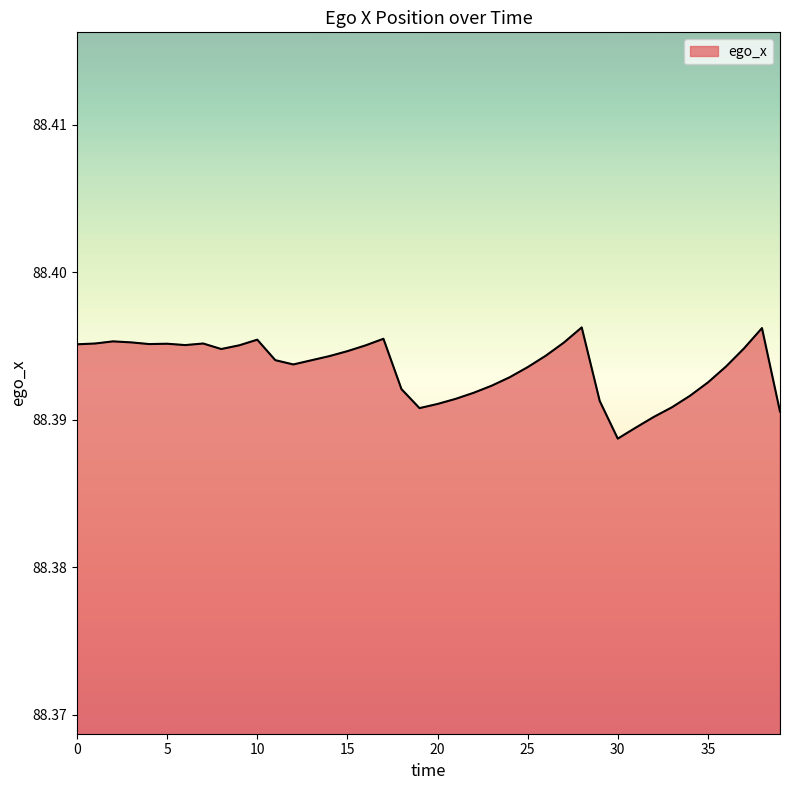

Reading left to right, what are all the values shown in this chart?

0=88.4	1=88.4	2=88.4	3=88.4	4=88.4	5=88.4	6=88.4	7=88.4	8=88.4	9=88.4	10=88.4	11=88.4	12=88.4	13=88.4	14=88.4	15=88.4	16=88.4	17=88.4	18=88.4	19=88.4	20=88.4	21=88.4	22=88.4	23=88.4	24=88.4	25=88.4	26=88.4	27=88.4	28=88.4	29=88.4	30=88.4	31=88.4	32=88.4	33=88.4	34=88.4	35=88.4	36=88.4	37=88.4	38=88.4	39=88.4